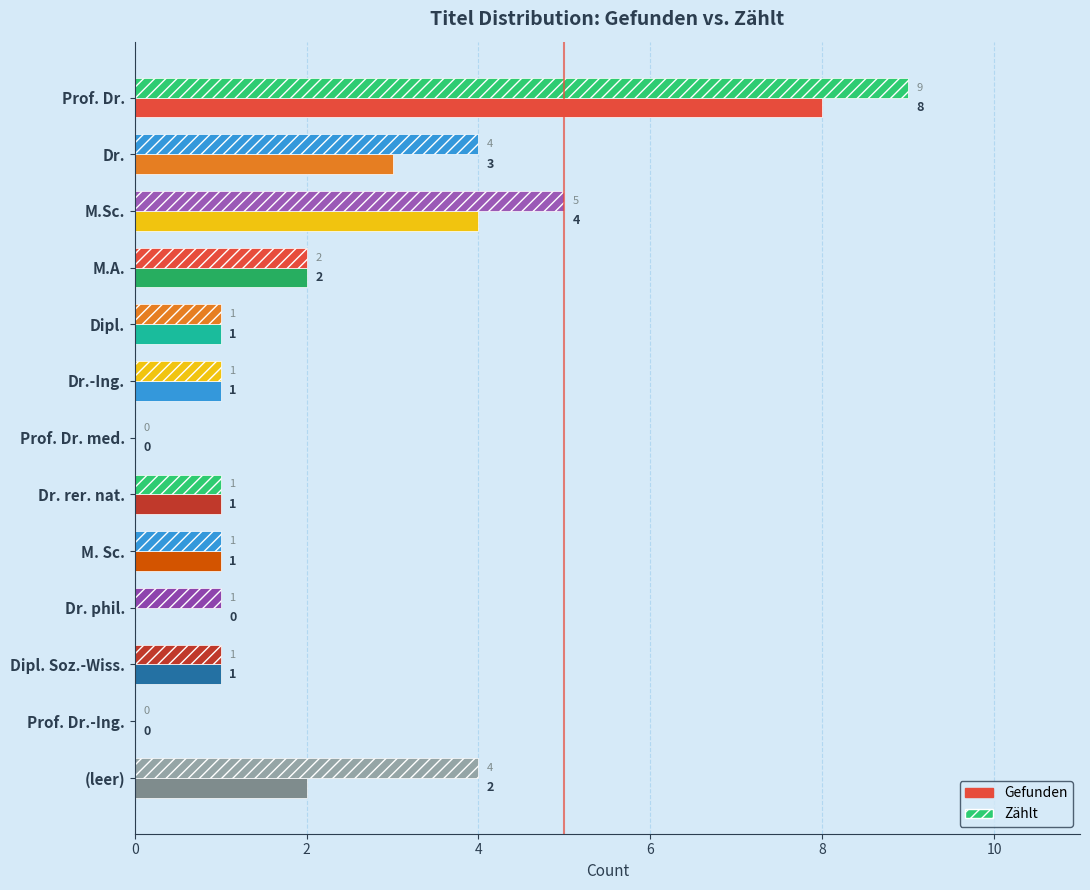

How many Gefunden values are between 1 and 2?

7